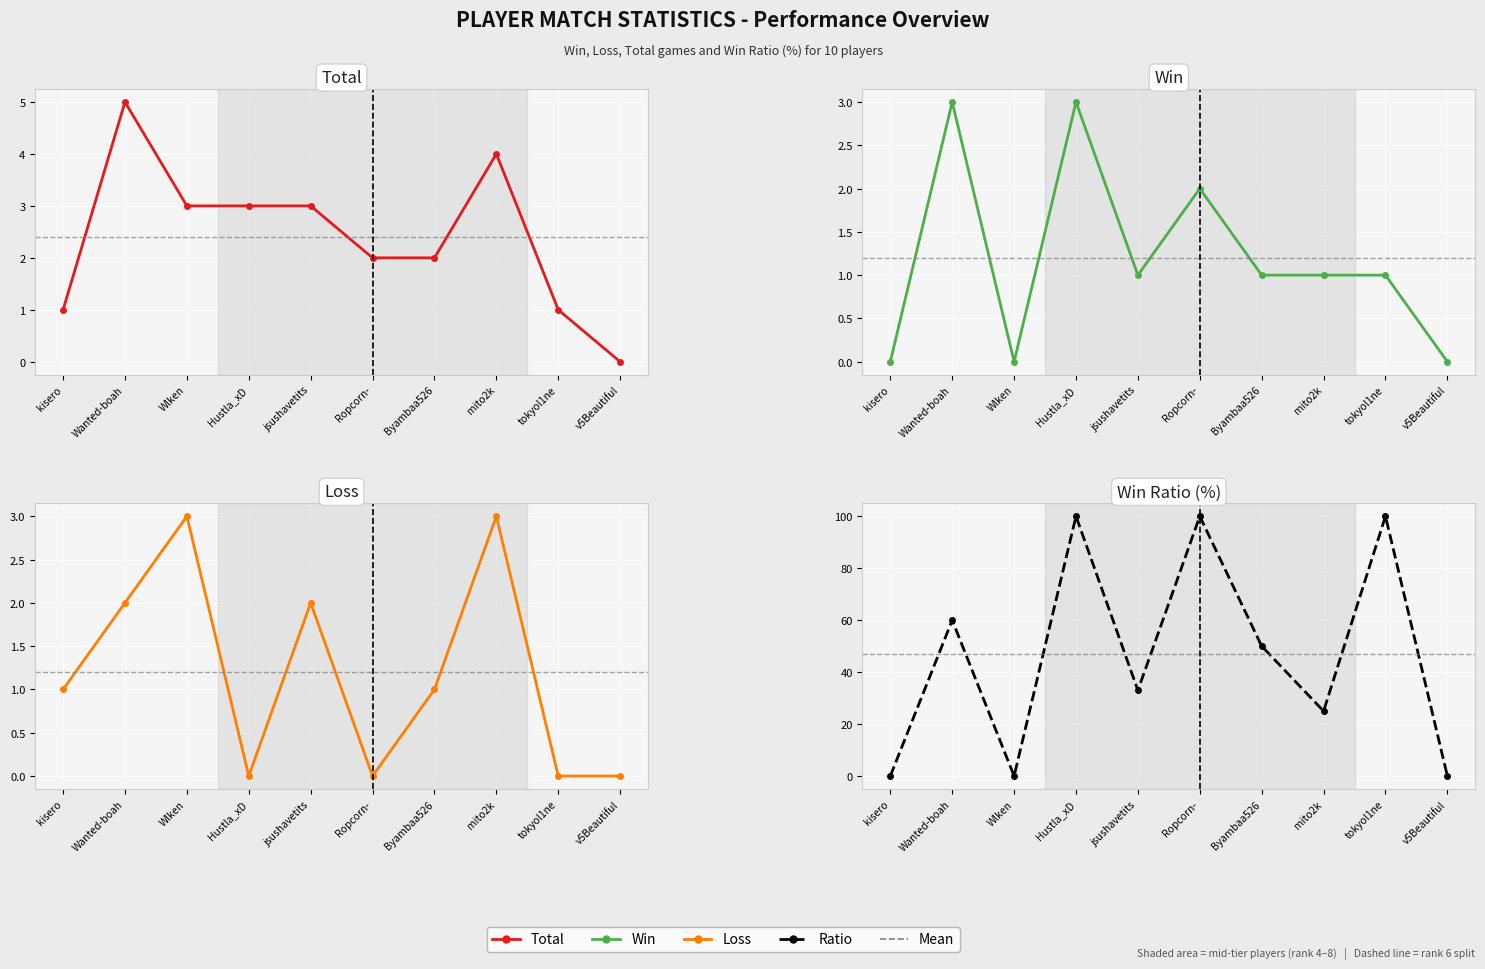

What is the highest value of the Loss series?

3